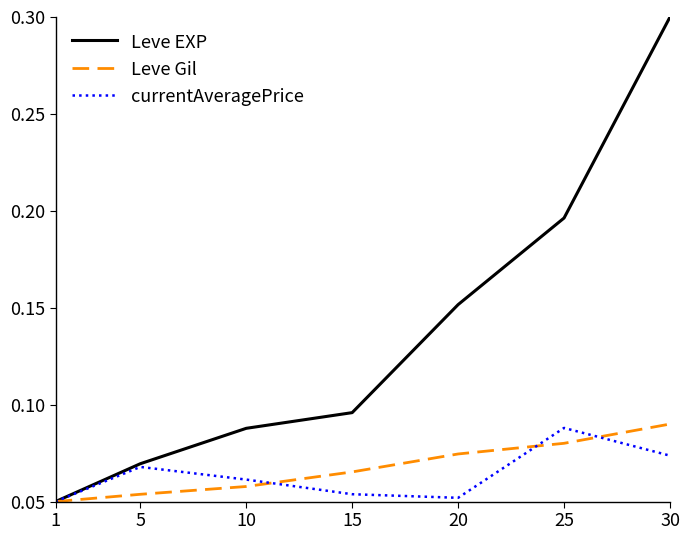

List the labels in order of Leve EXP value, smallest first.

1, 5, 10, 15, 20, 25, 30